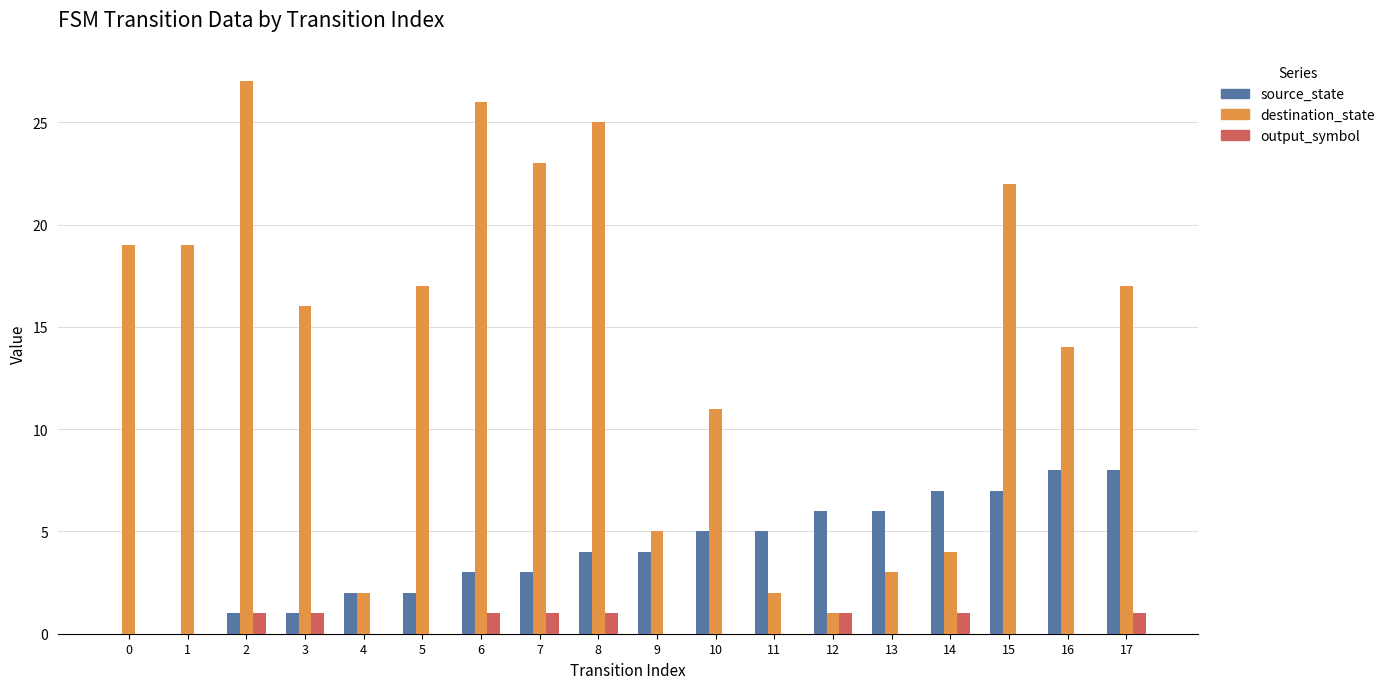

Are the bars horizontal?

No